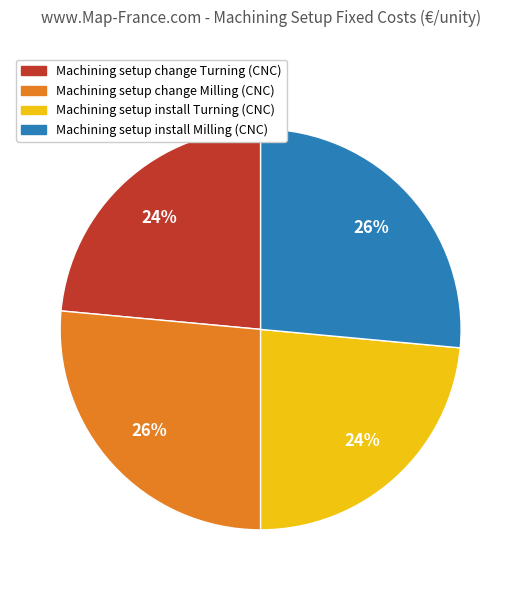

To the nearest percent, what is the average slice percentage?

25%